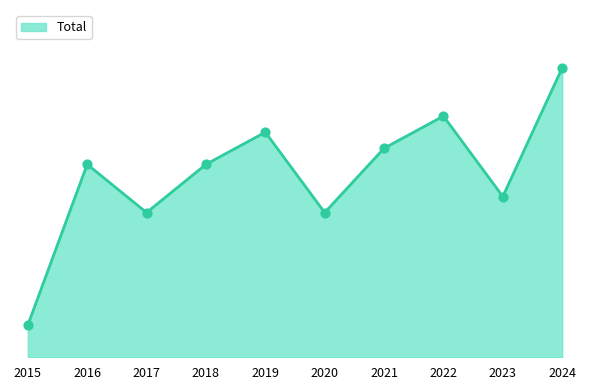

What is the change in value from 2016 to 2020?

-3